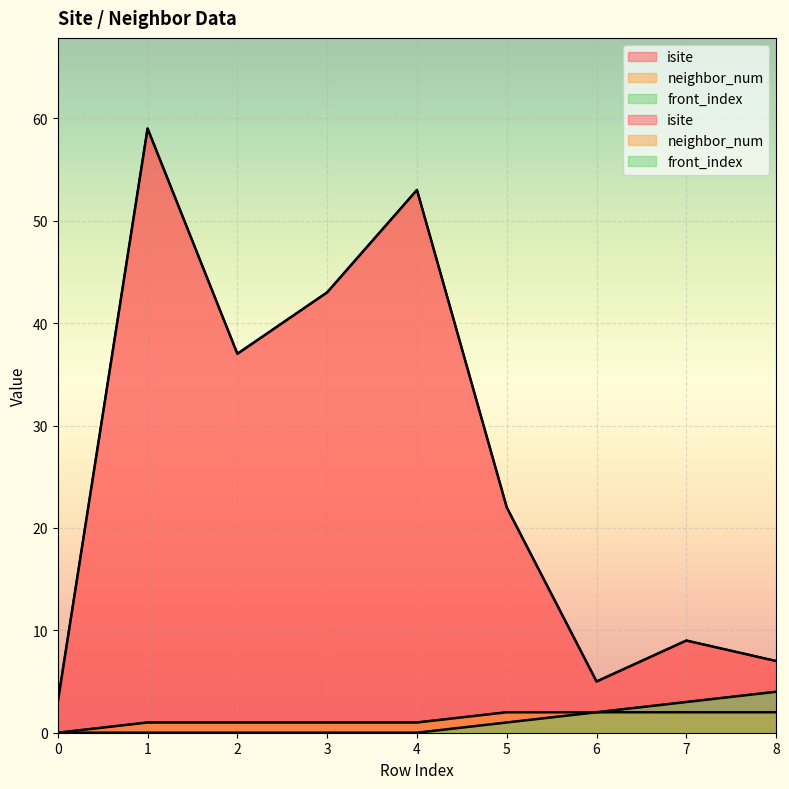

What are all the series names shown in the legend?

isite, neighbor_num, front_index